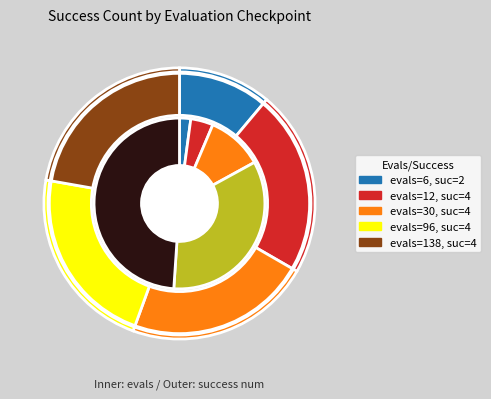

Is evals=30 (success=4) the majority of the pie?

No